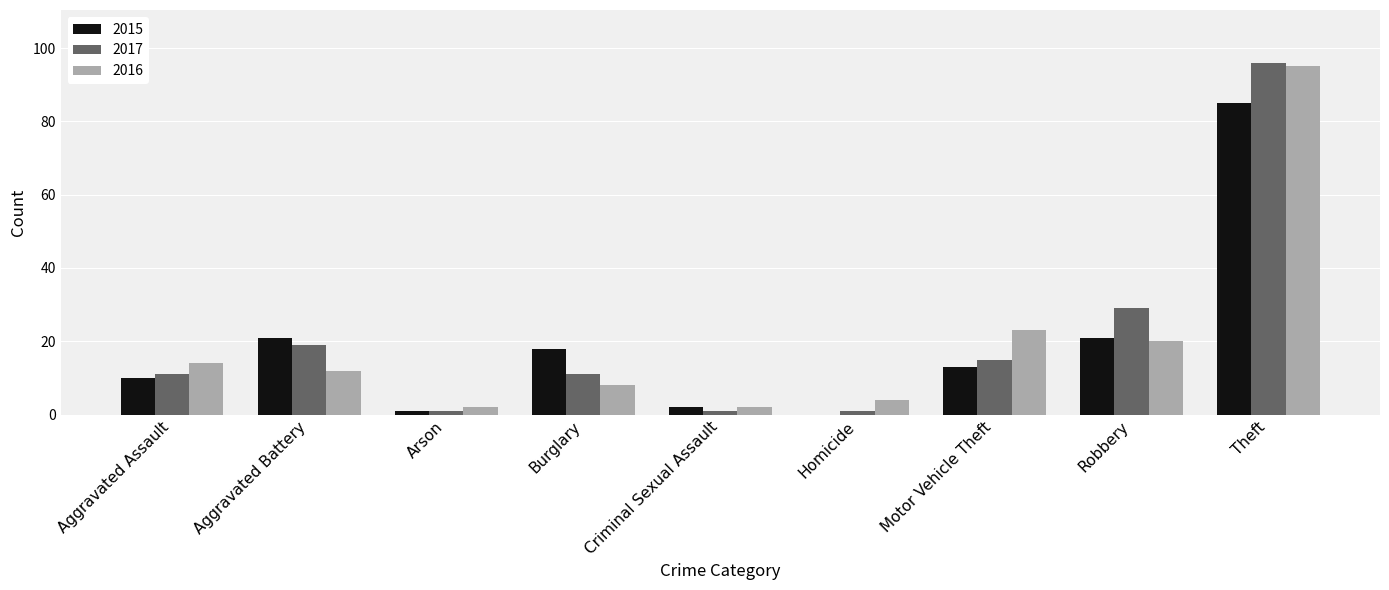

True or false: 2016 has a value of 14 at Aggravated Assault.

True